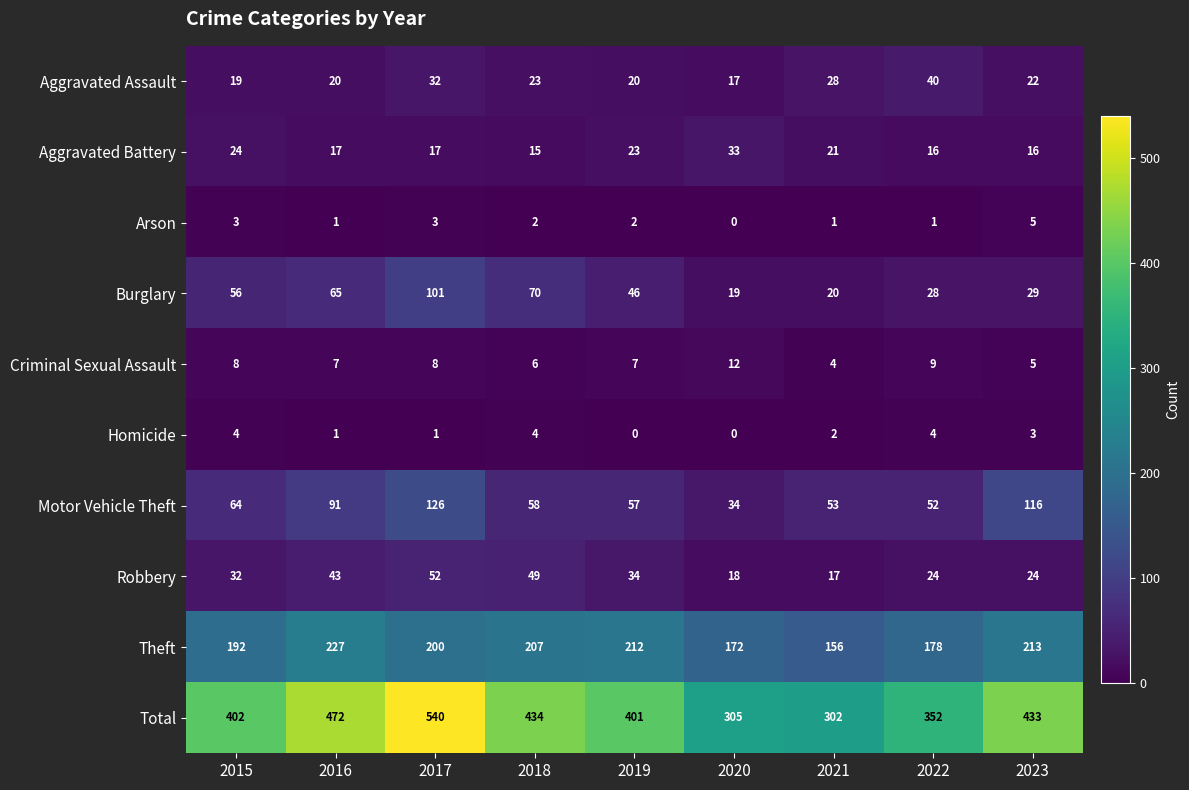

Is it true that Criminal Sexual Assault equals 9 at 2022?

True